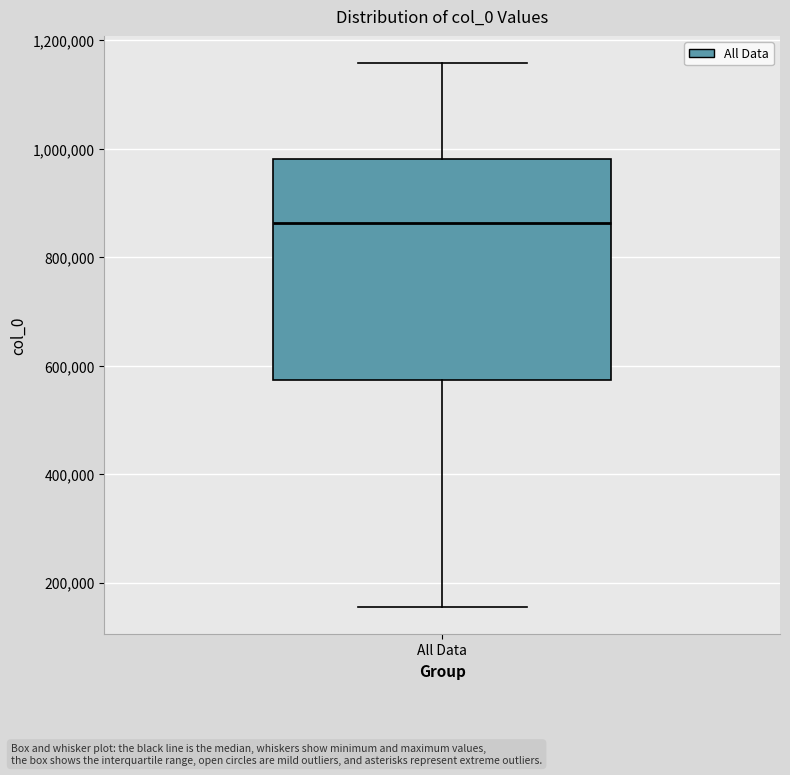

Where does the median line of the box for All Data sit on the y-axis? The values are not printed on the chart, so give them approximately, as read against the axis.

860000